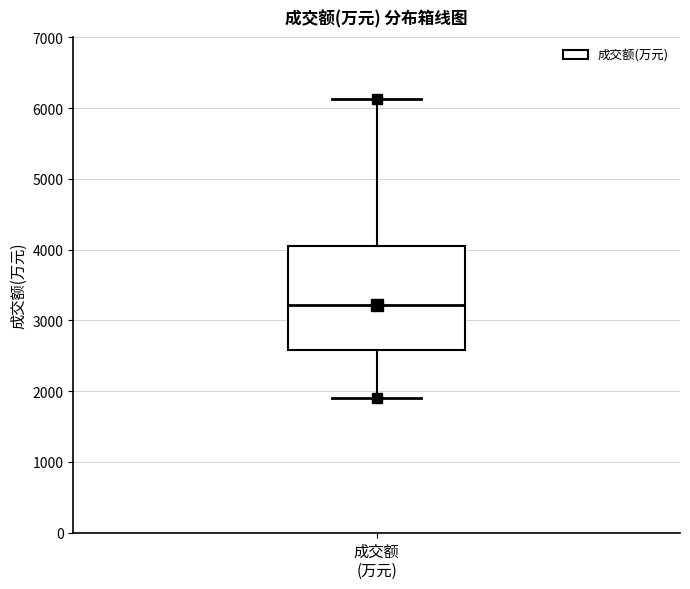

Read this box plot against the y-axis: the position of the median line, the range covered by the box, and the ends of both whiskers. The values are not printed on the chart, so give them approximately, as read against the axis.

median 3200, box 2600 to 4100, whiskers 1900 to 6100